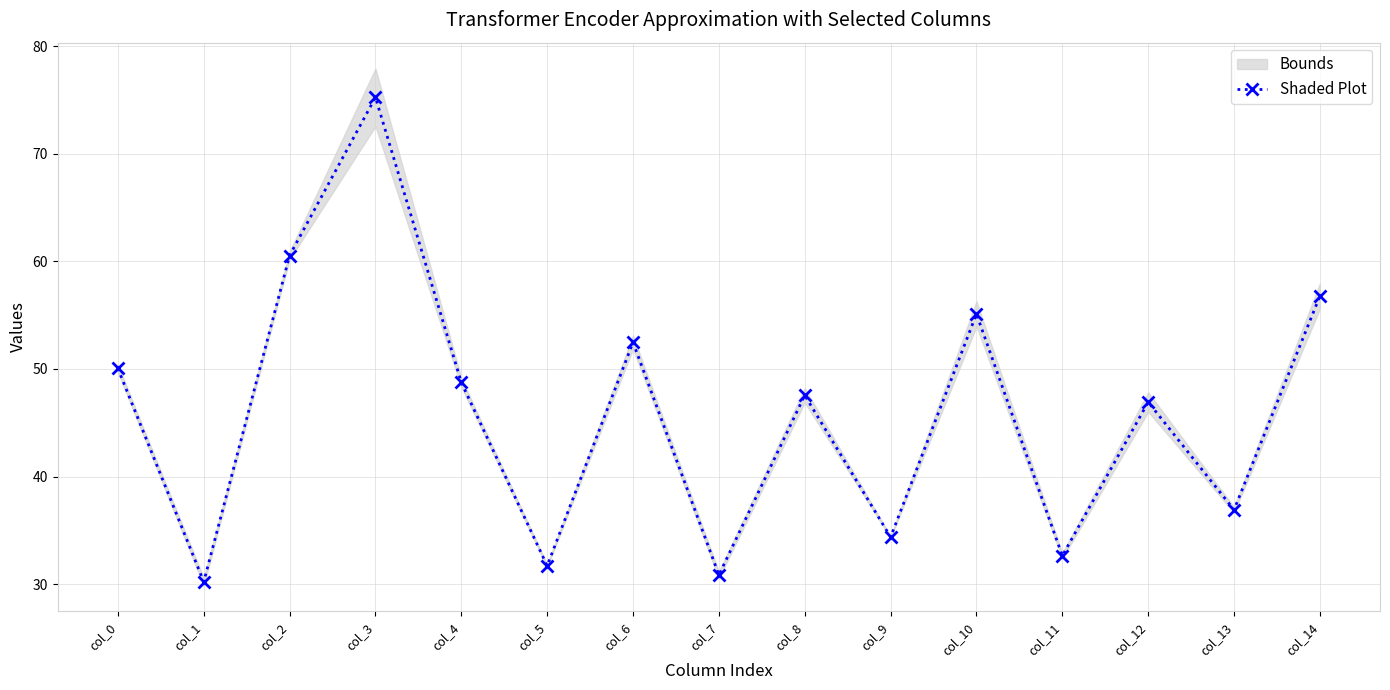

Reading right to left, list all the values displayed in this chart.

col_14=56.8	col_13=36.9	col_12=46.9	col_11=32.6	col_10=55.1	col_9=34.4	col_8=47.6	col_7=30.8	col_6=52.5	col_5=31.7	col_4=48.7	col_3=75.2	col_2=60.5	col_1=30.2	col_0=50.0